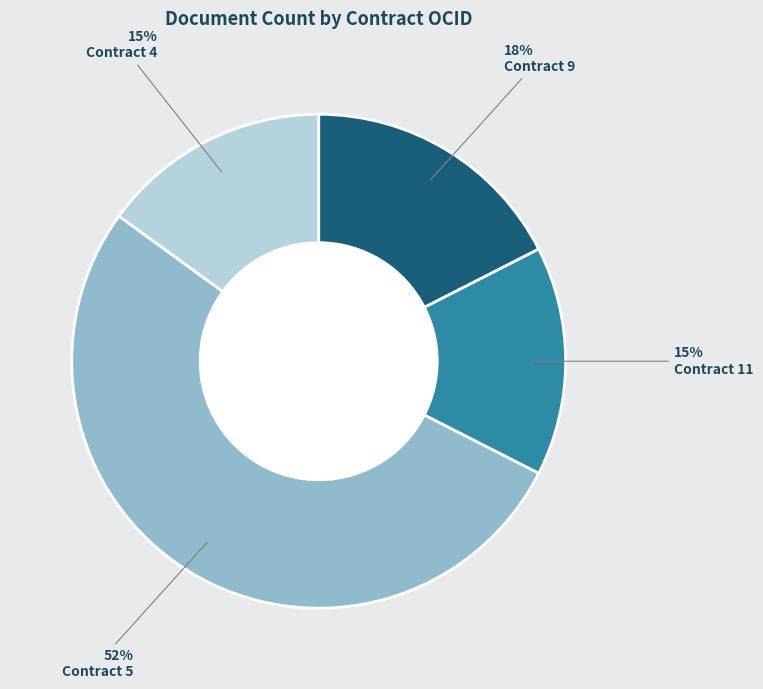

Is the sum of Contract 5 and Contract 11 greater than half?

Yes